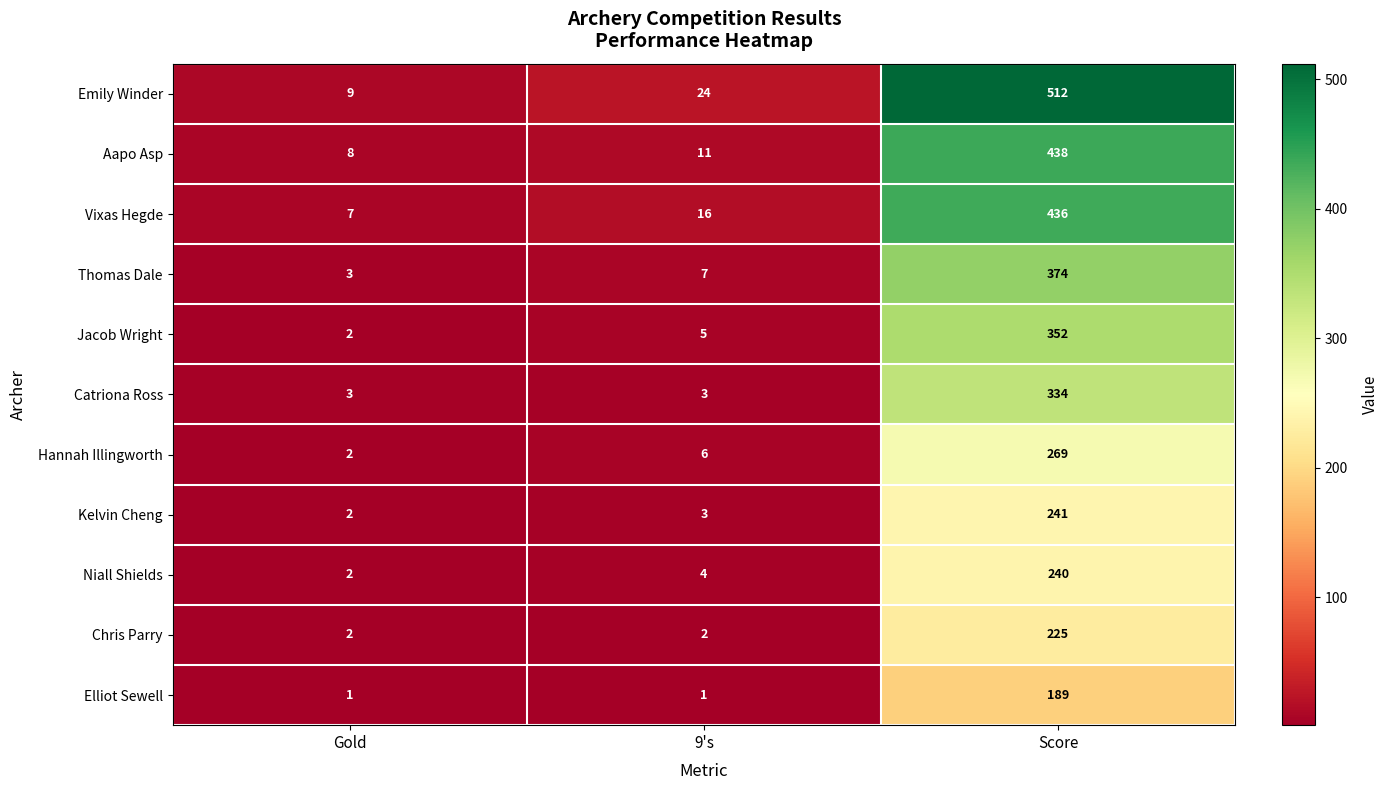

At which label does Thomas Dale reach its minimum?

Gold